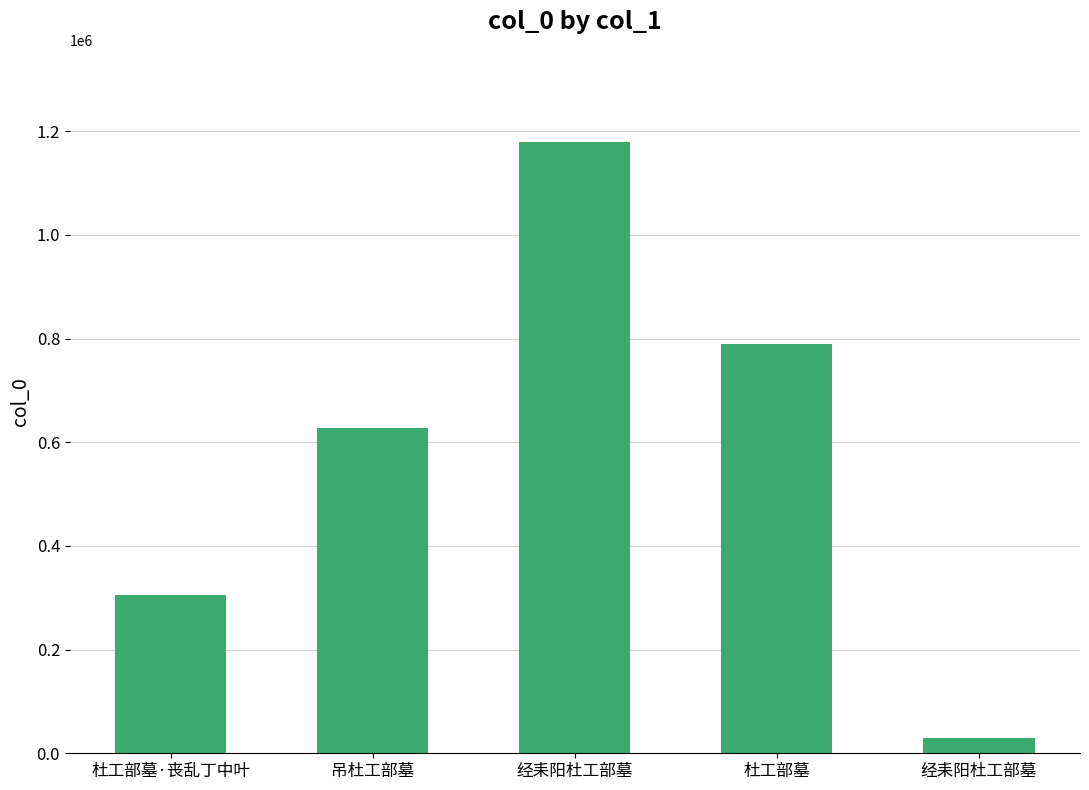

Reading right to left, transcribe all the data shown in this chart.

30263	790266	1179985	627639	304903